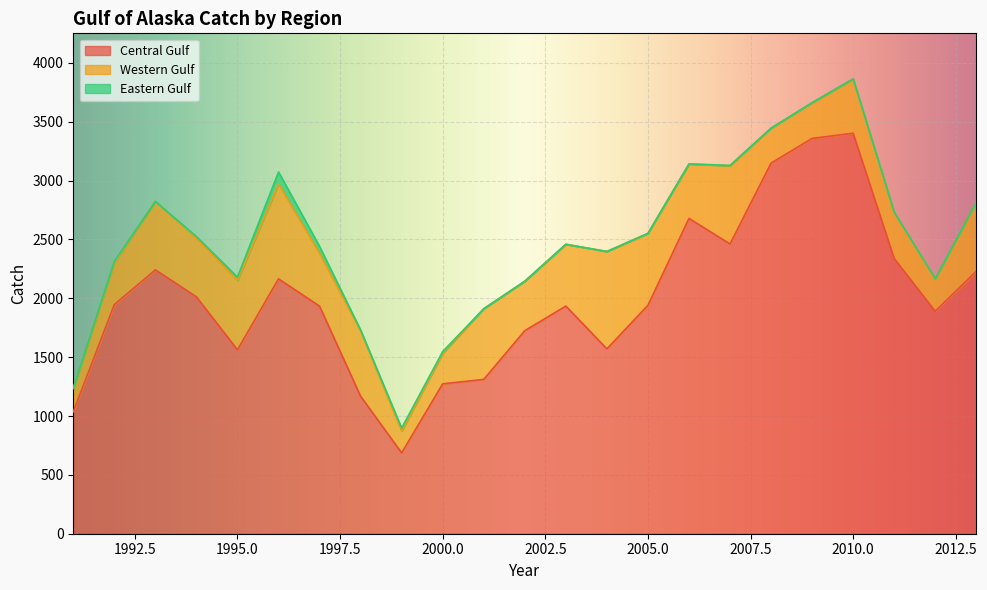

List the series in order of their overall mean, highest first.

Central Gulf, Western Gulf, Eastern Gulf